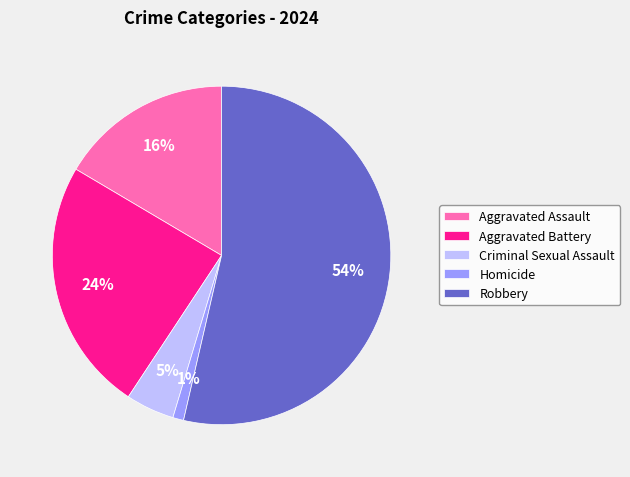

Is there a majority slice in this chart?

Yes